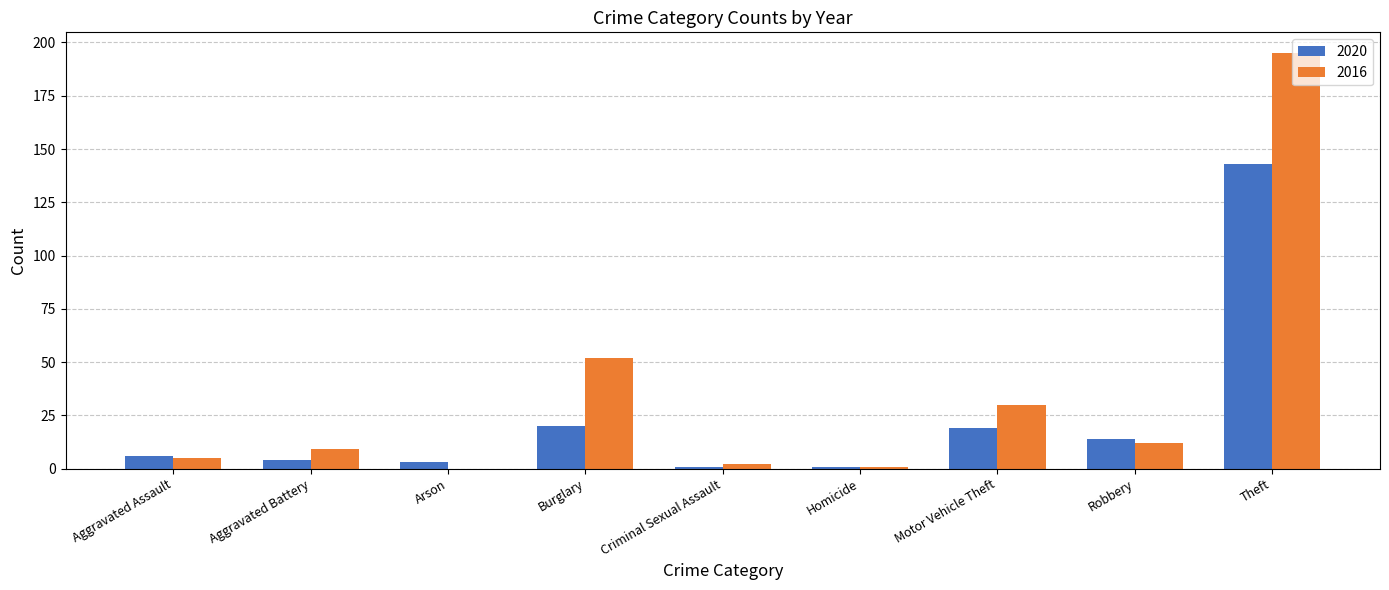

The value of 2020 at Burglary is 6. True or false?

False